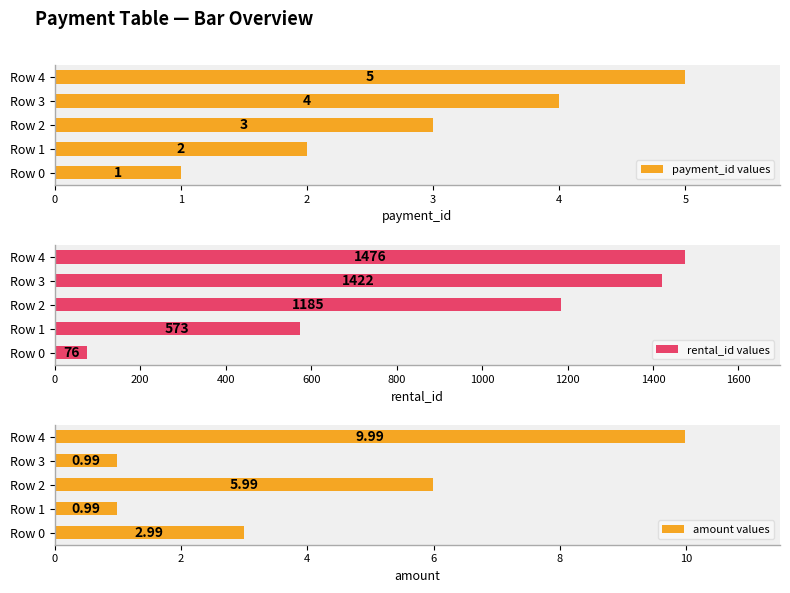

How many bars are there in each group?

3